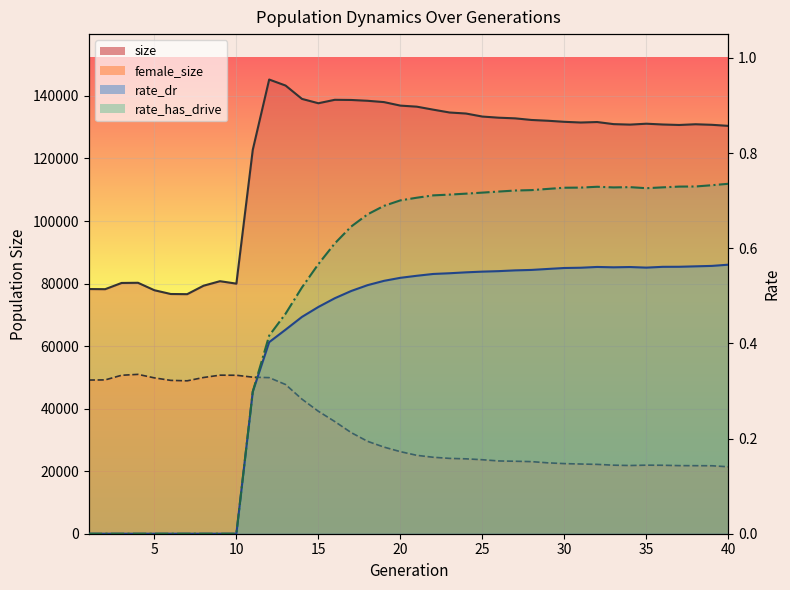

Rank the series by their maximum value, from highest to lowest.

size_line, female_size_line, rate_has_drive_line, rate_dr_line